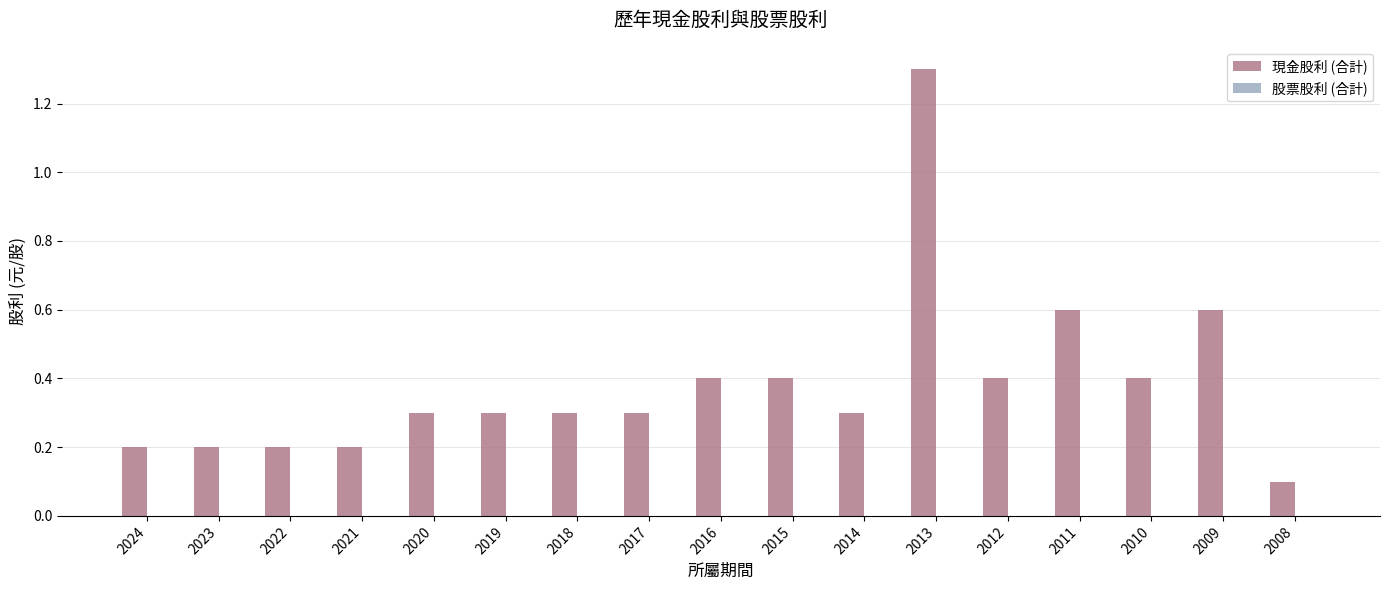

What is the change in value from 2023 to 2017?

+0.1